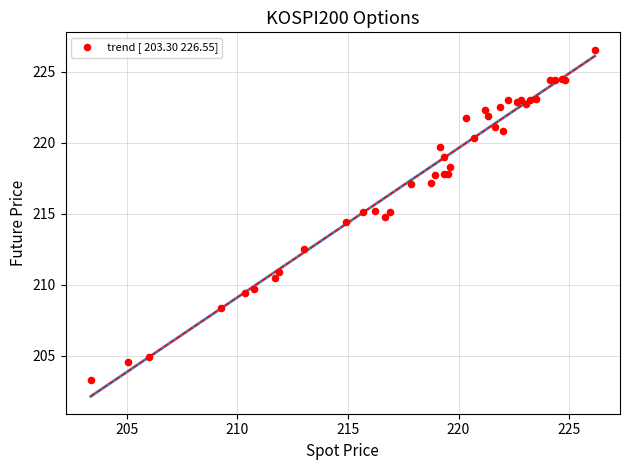

What Y value in the scatter plot is closest to 214?

214.4